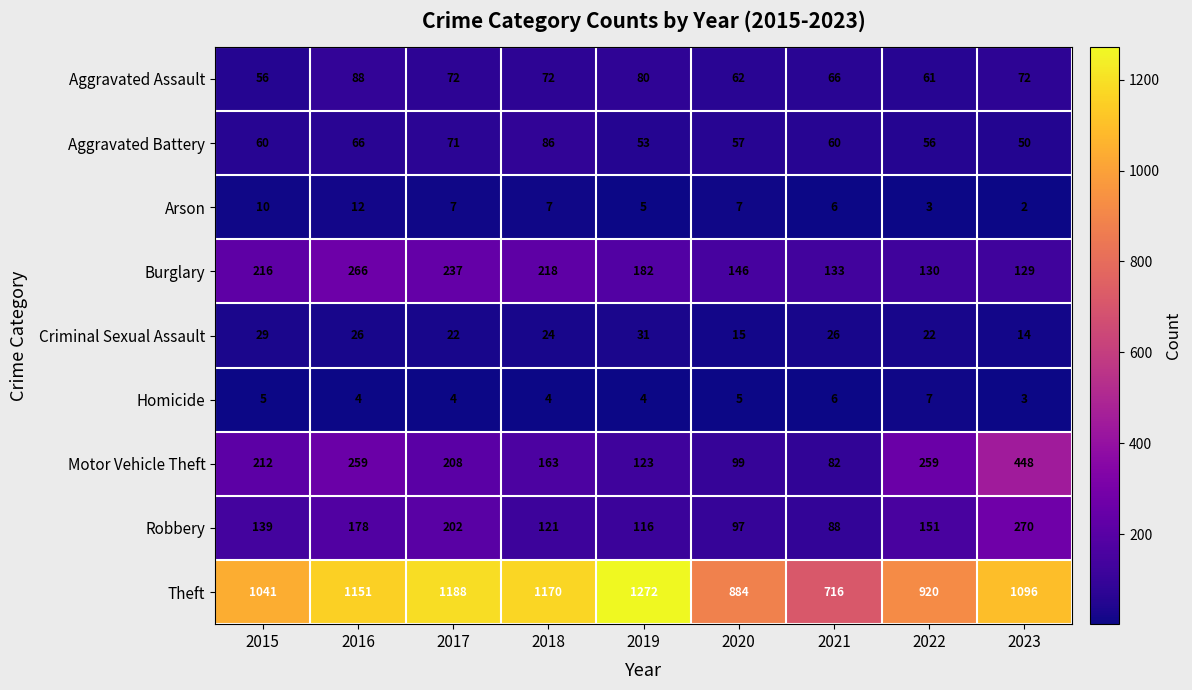

What is the difference between the Theft values at 2016 and 2019?

121